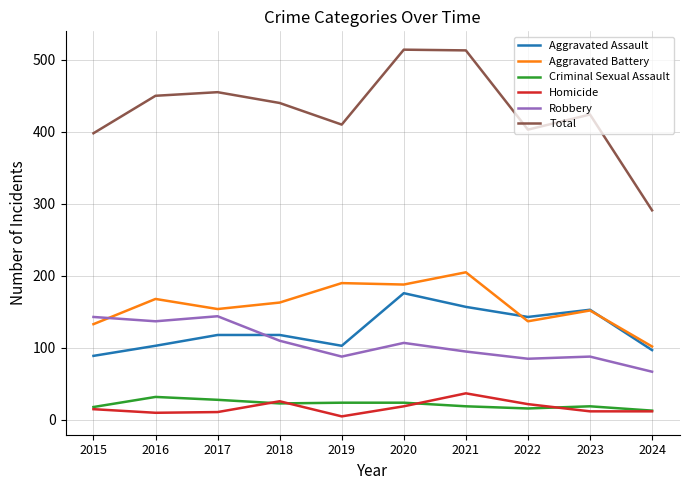

What is the smallest value displayed?

5